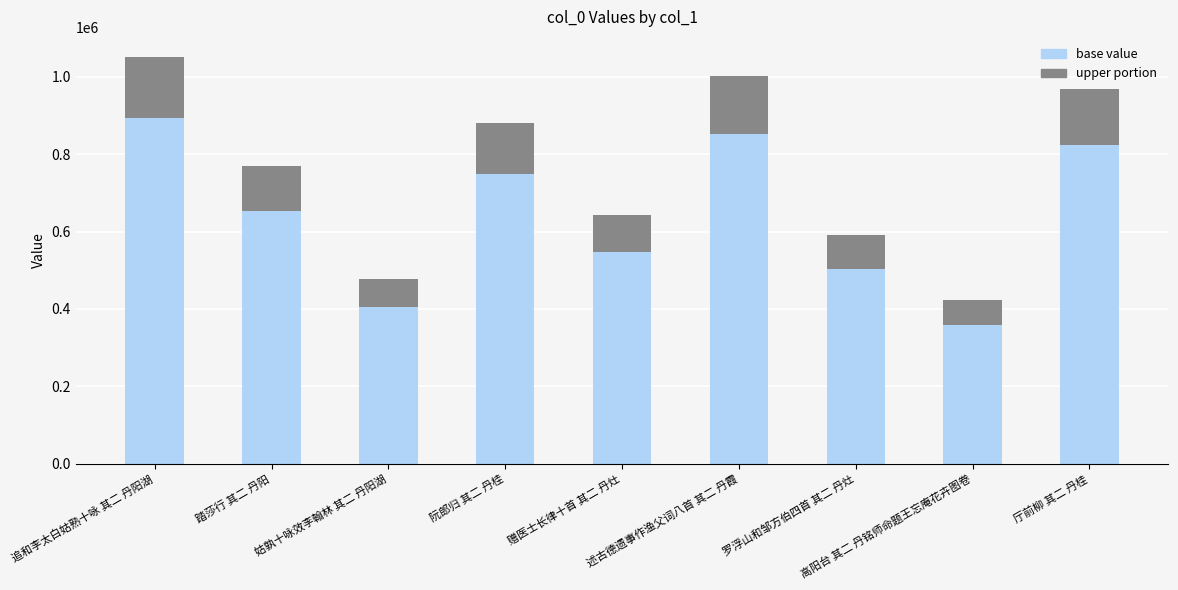

What is the minimum value for base value?

359621.4